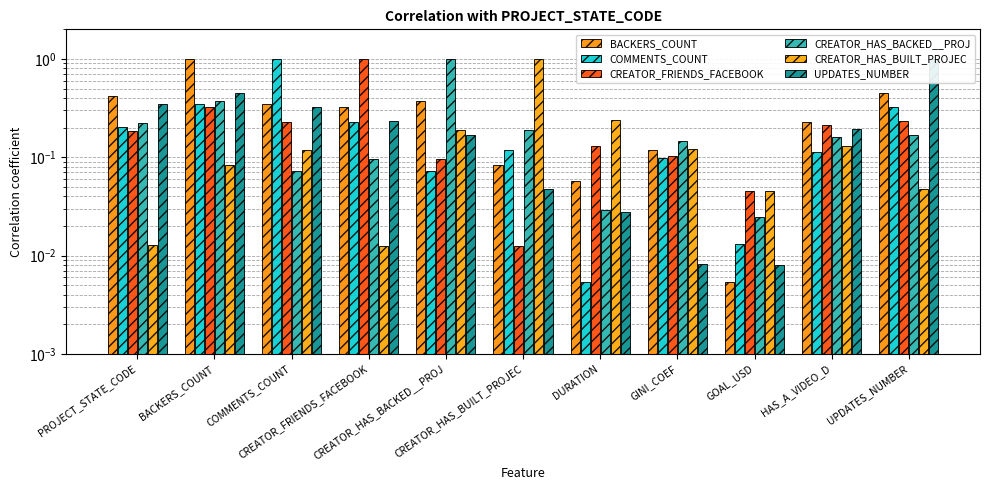

What is the highest value of the CREATOR_HAS_BUILT_PROJEC series?

1.0